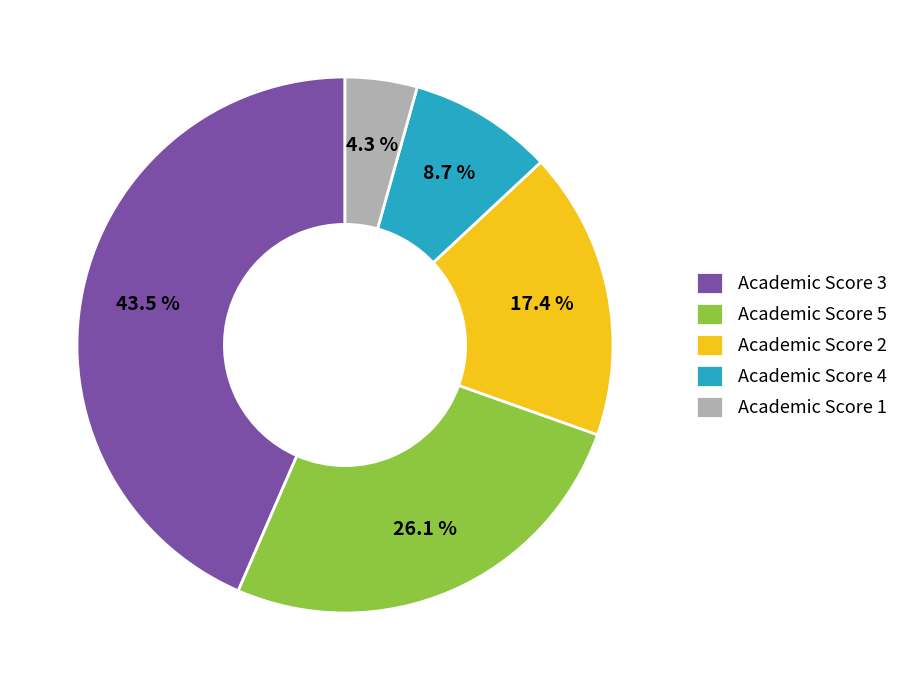

Is there a majority slice in this chart?

No